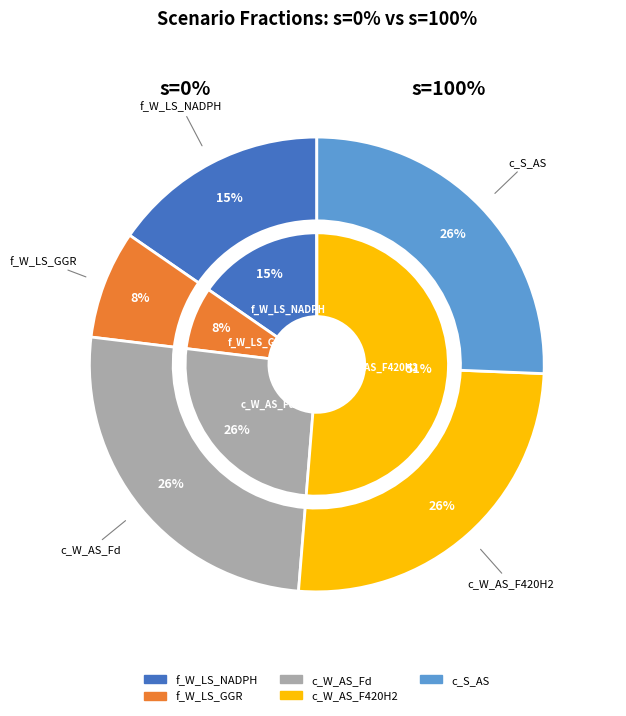

True or false: c_W_AS_F420H2 accounts for 58% of the total.

False